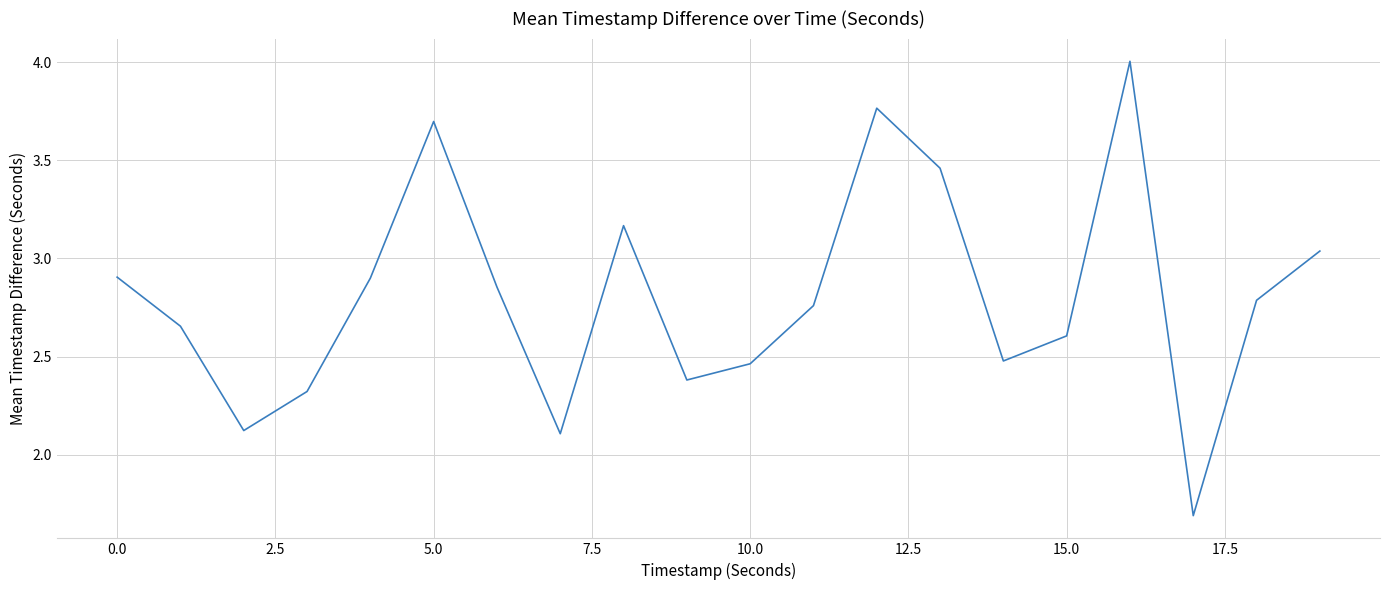

What is the greatest value displayed?

4.0